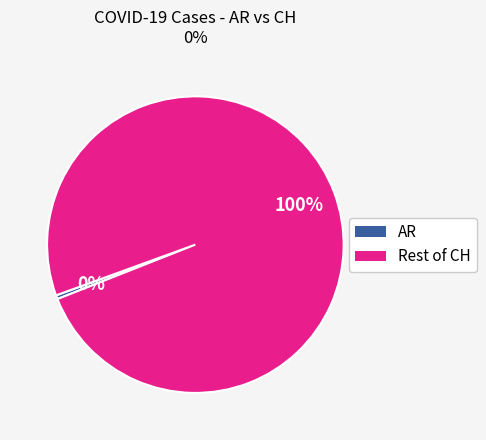

Is there a majority slice in this chart?

Yes